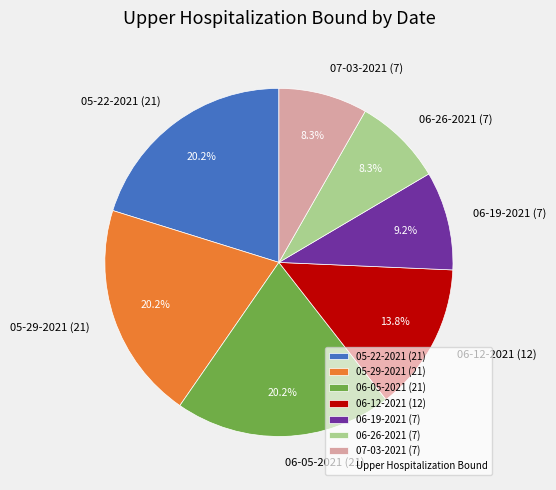

What percentage is the 06-26-2021 (7) slice, to the nearest percent?

8%